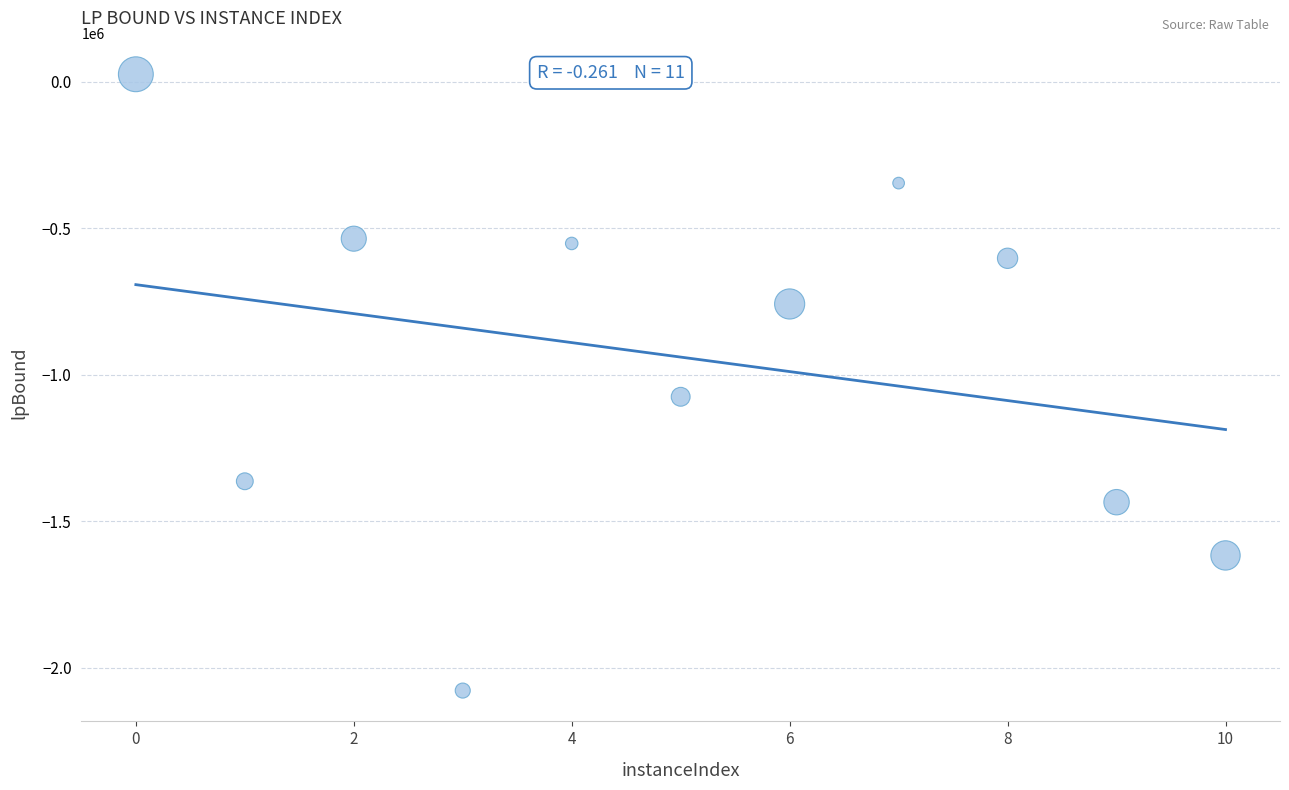

What Y value in the scatter plot is closest to -1025997?

-1075021.6